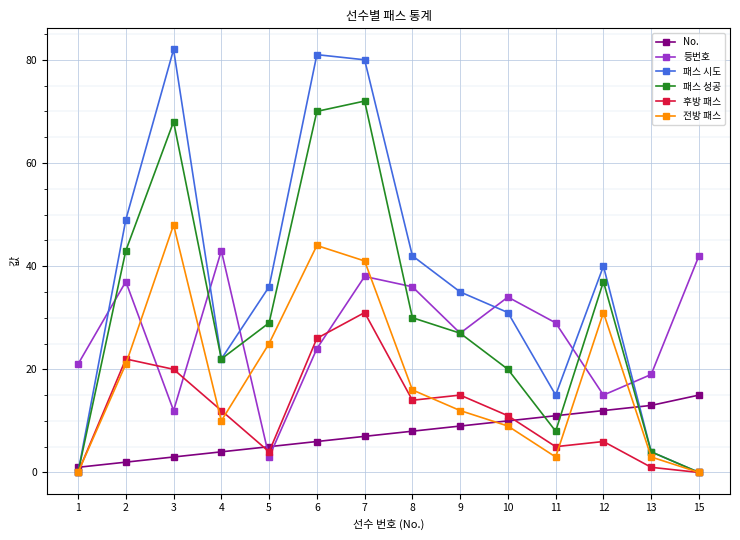

Is this an area chart (filled region under the line)?

No